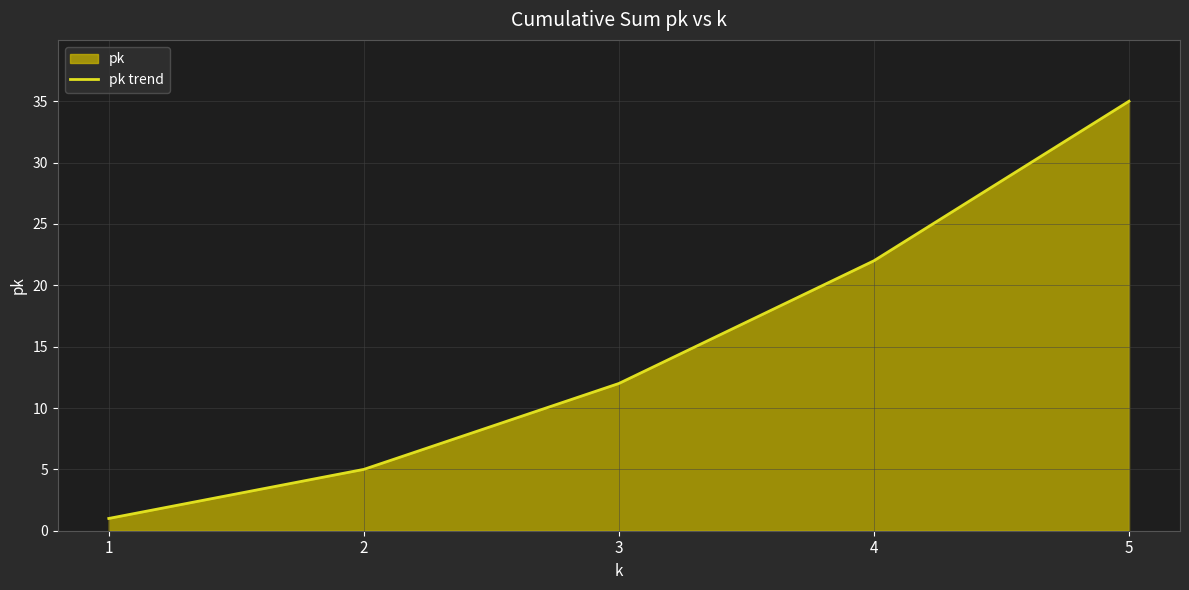

Is it true that the value at 3 is 7?

False